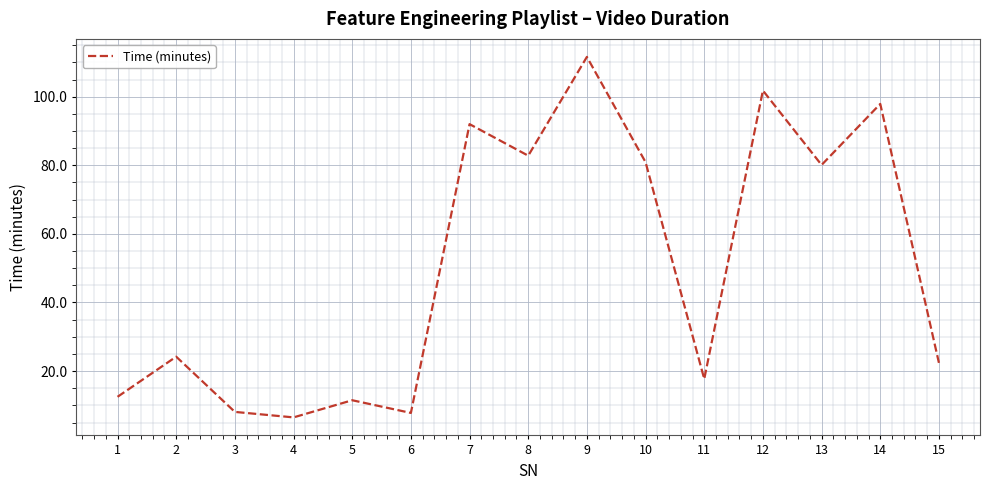

Does the chart display data point markers on the line(s)?

No